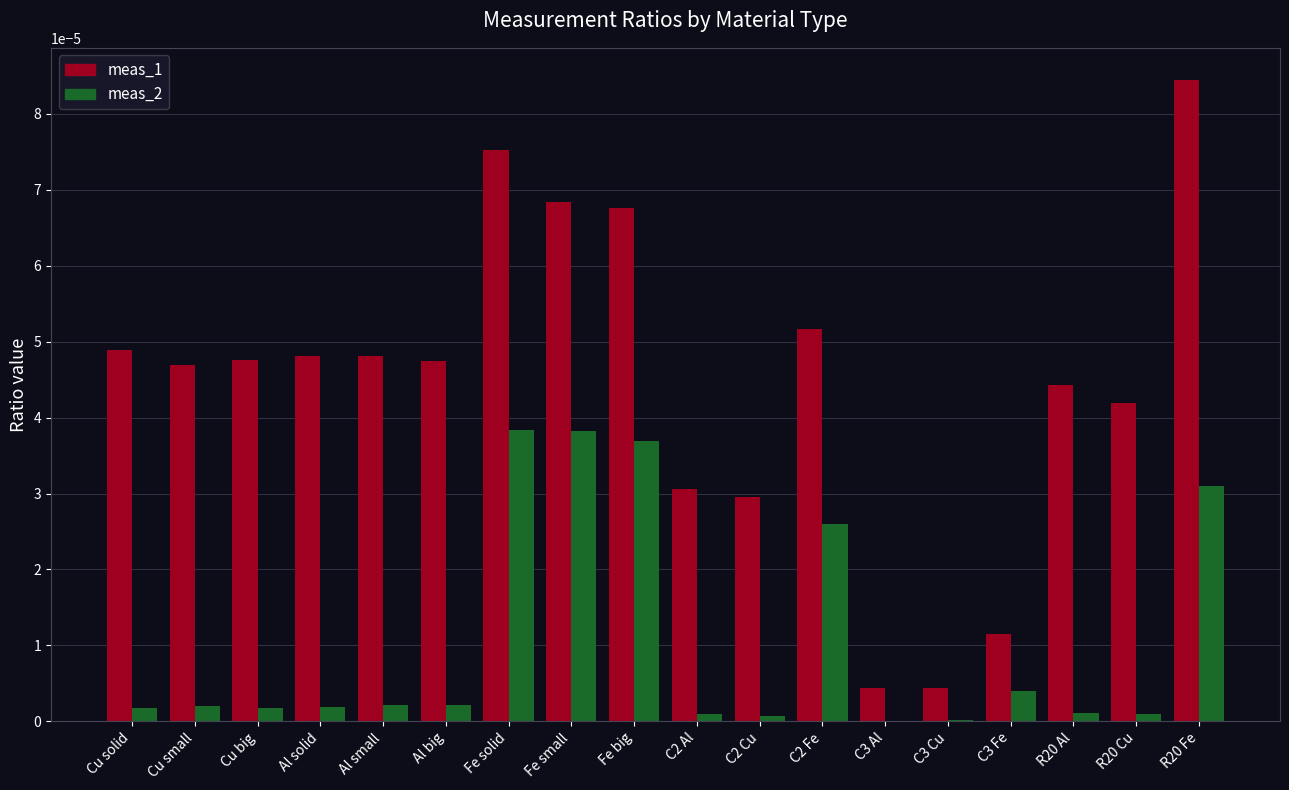

Which series has the largest total across all categories?

meas_1